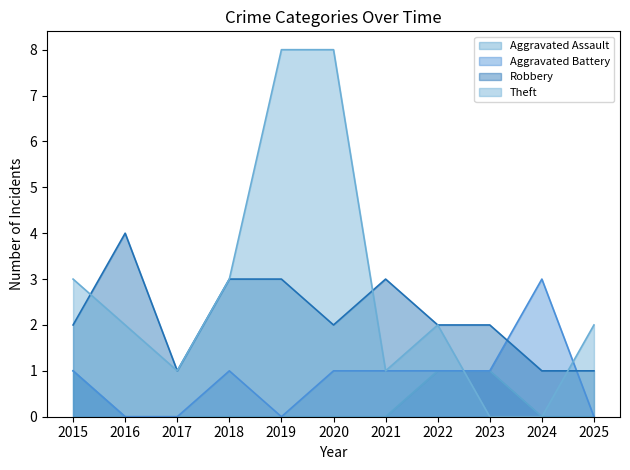

True or false: Aggravated Battery has more than 2 interior local peaks.

False